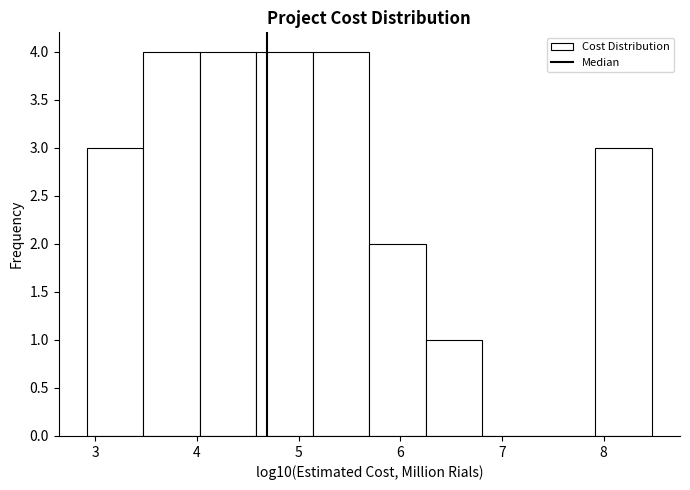

Reading left to right, transcribe this chart: for each bar, give the range it covers on the x-axis and its height. Neither the bar edges nor the heights are printed on the chart, so give them approximately, as read against the axes.

2.9 to 3.5: 3
3.5 to 4.0: 4
4.0 to 4.6: 4
4.6 to 5.1: 4
5.1 to 5.7: 4
5.7 to 6.3: 2
6.3 to 6.8: 1
6.8 to 7.4: 0
7.4 to 7.9: 0
7.9 to 8.5: 3